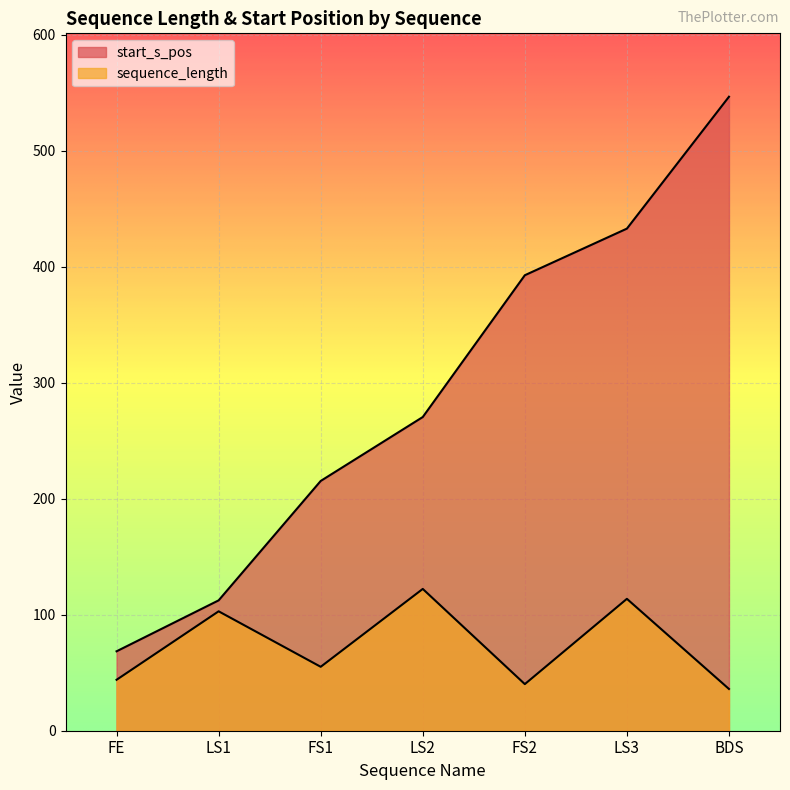

Does the chart display data point markers on the line(s)?

No